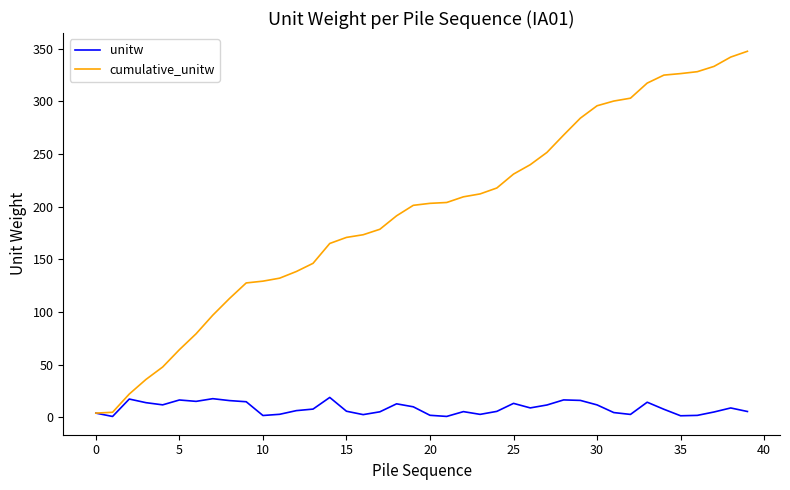

What is the maximum value for unitw?

18.9